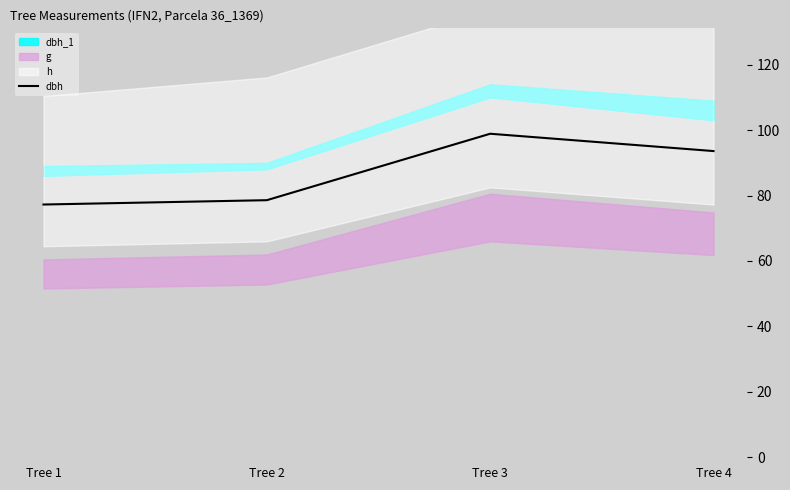

Rank the categories by value from highest to lowest.

Tree 3, Tree 4, Tree 2, Tree 1